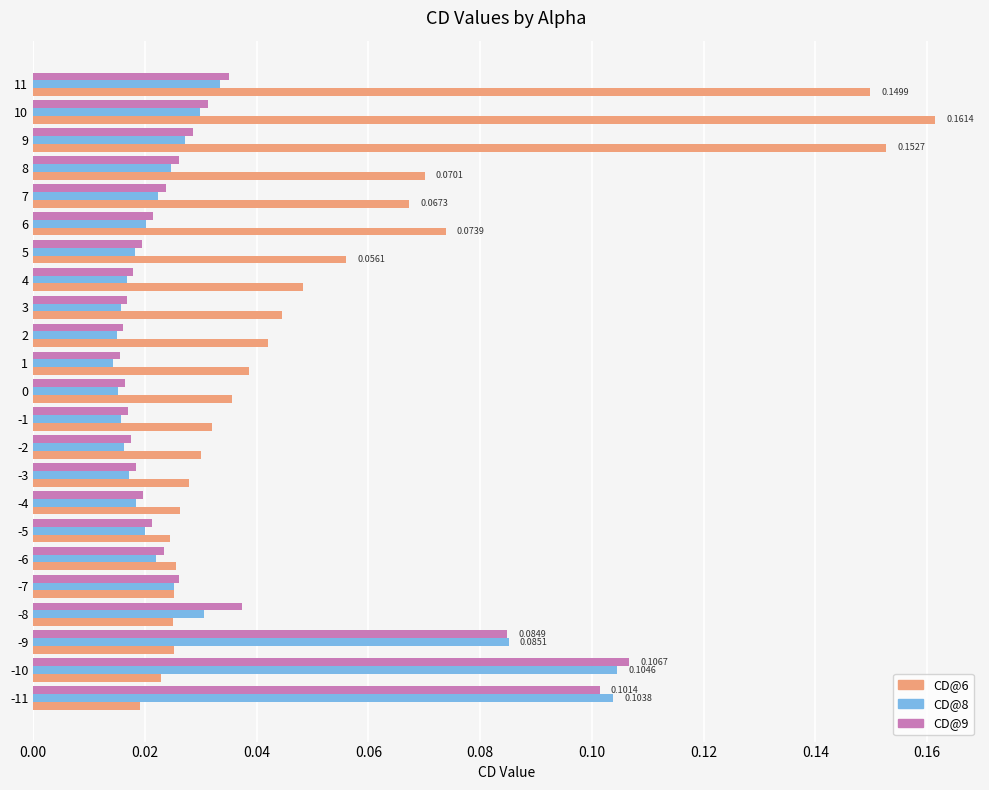

What is the sum of all CD@9 values?

0.7